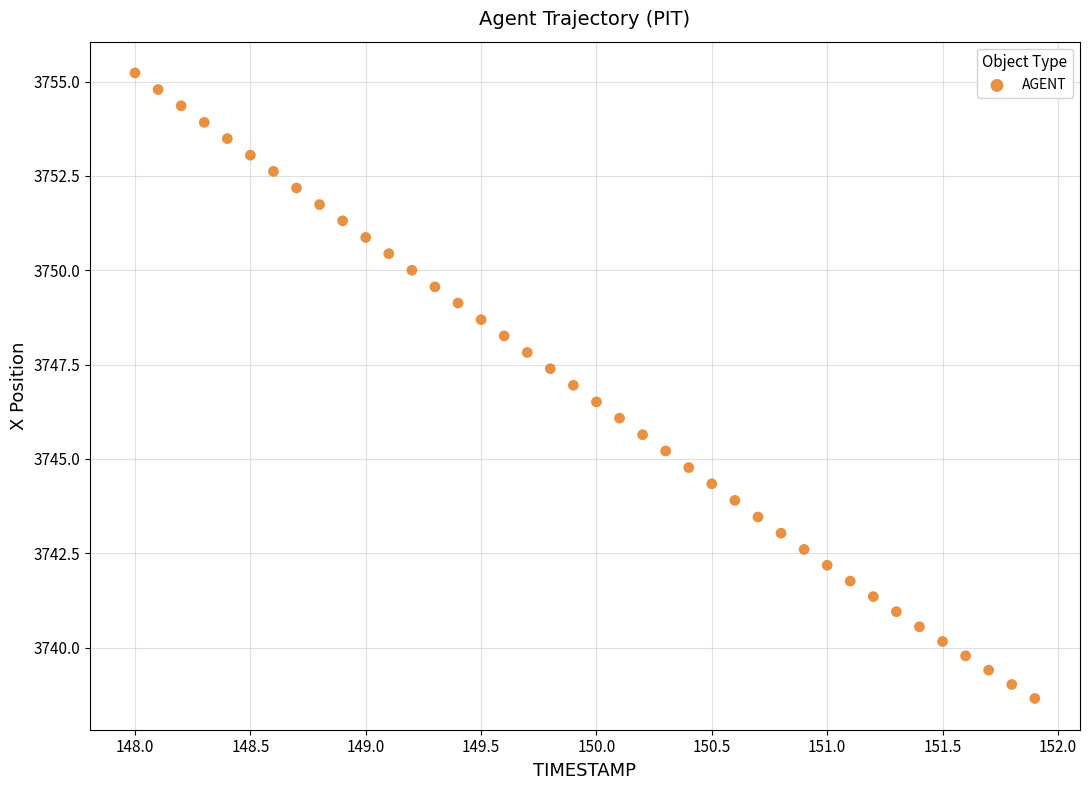

What is the range of Y values (max minus min)?

16.6